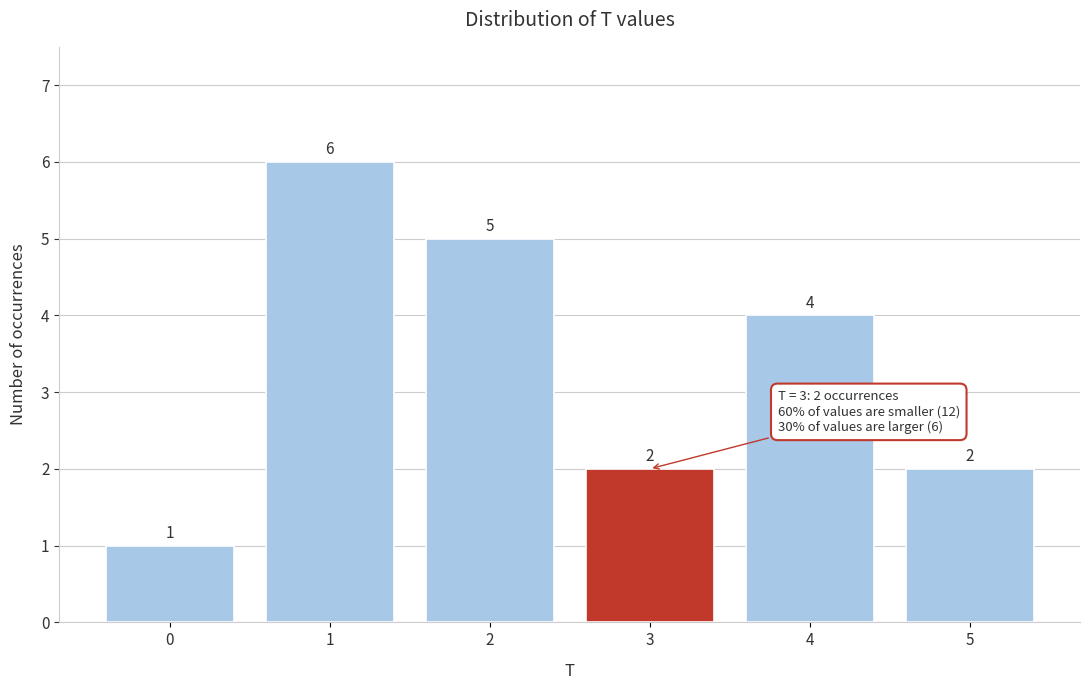

Reading left to right, what are all the values shown in this chart?

0=1	1=6	2=5	3=2	4=4	5=2